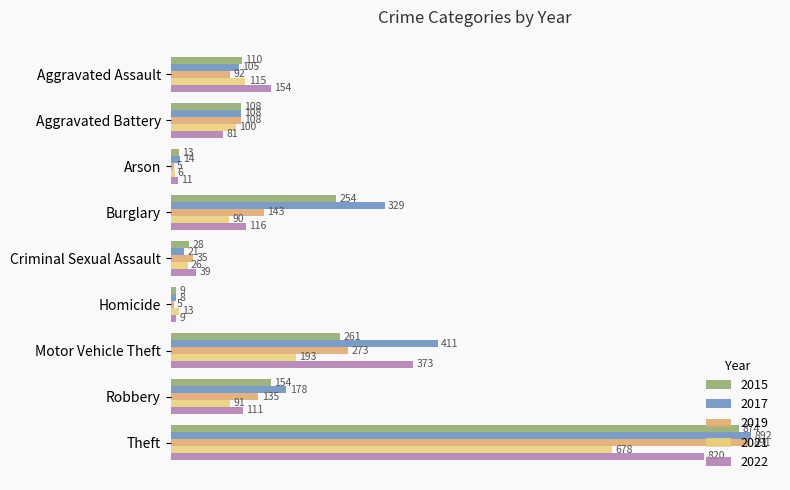

What are all the series names shown in the legend?

2015, 2017, 2019, 2021, 2022